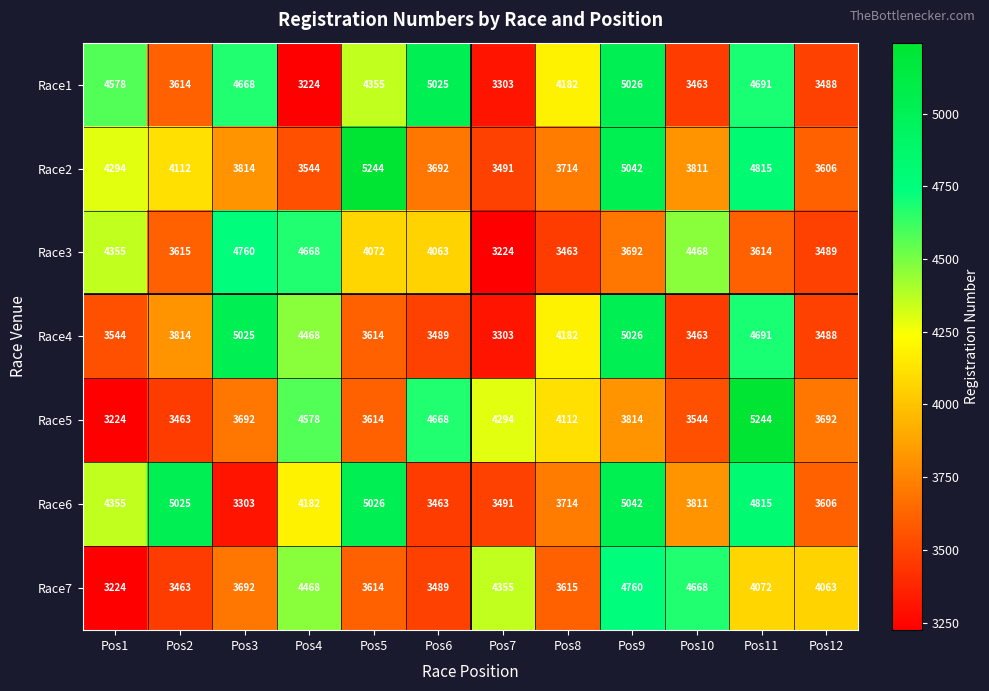

What is the total value across all series at Pos8?

26982